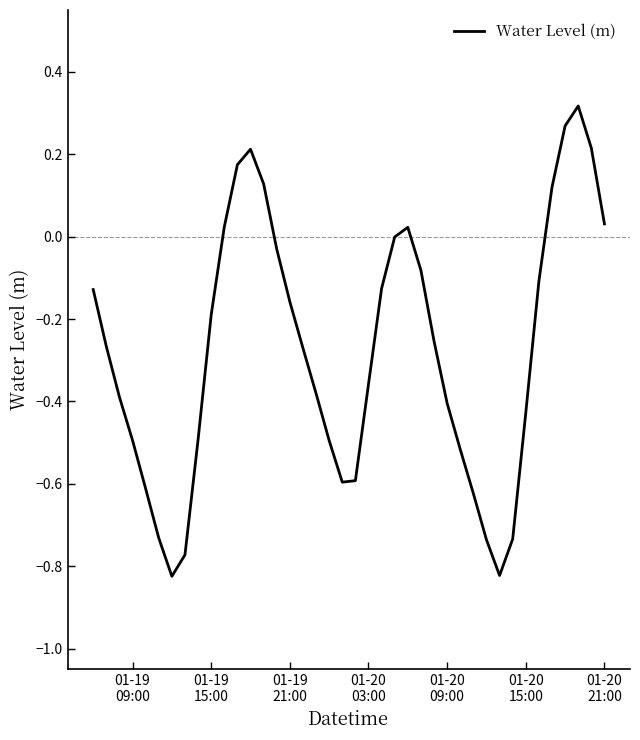

What is the difference between the maximum and minimum values?

1.1